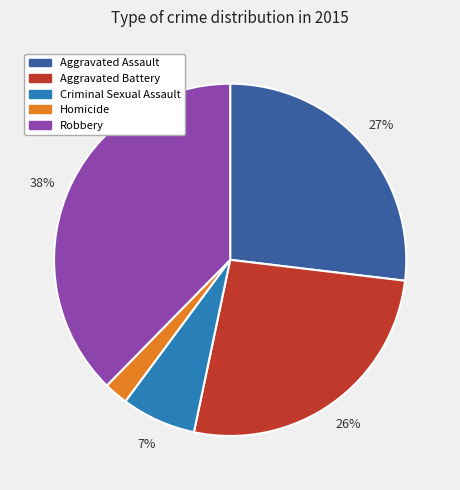

How many segments does this pie chart have?

5